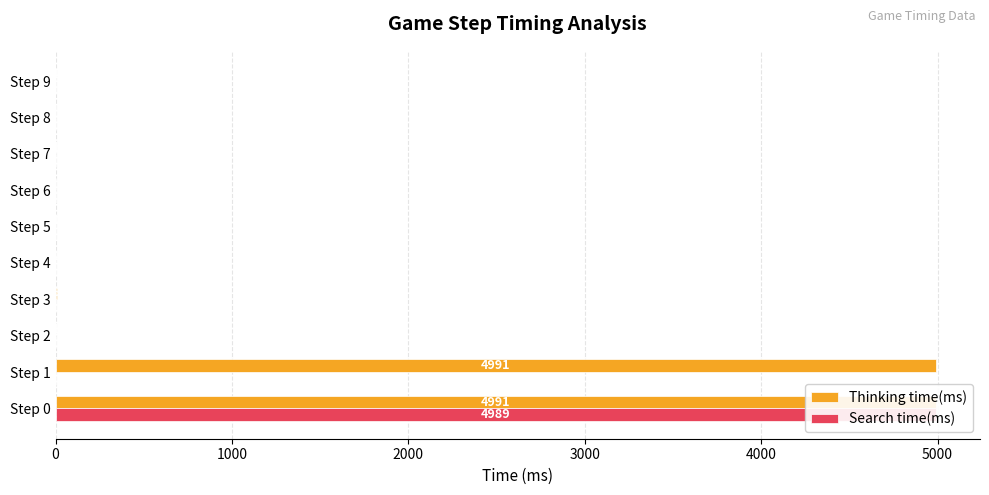

What is the spread (max minus min) of values at Step 2?

1